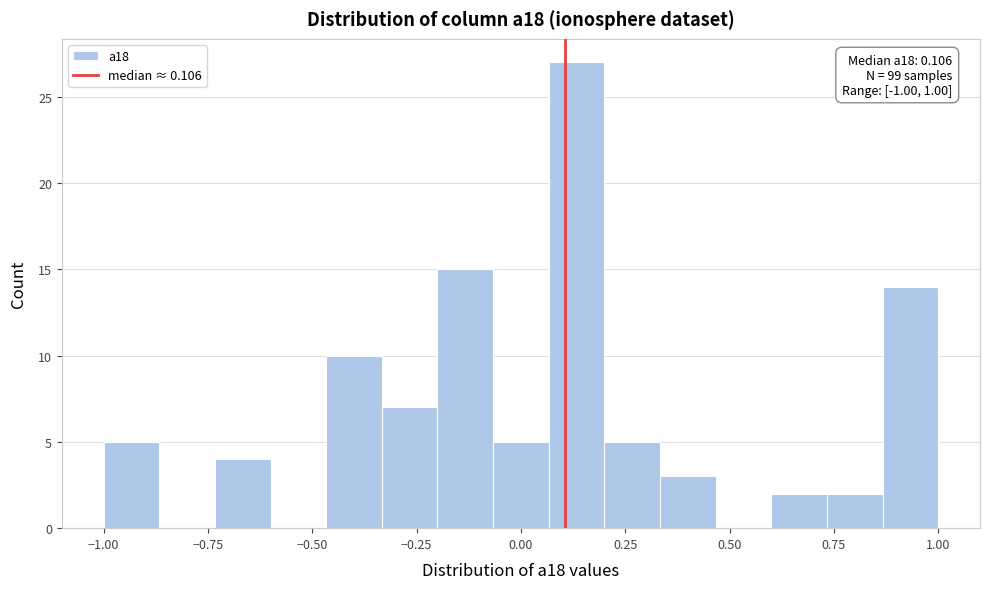

Around what value on the x-axis is the tallest bar? Give the approximate position of its centre, as read against the axis.

0.15